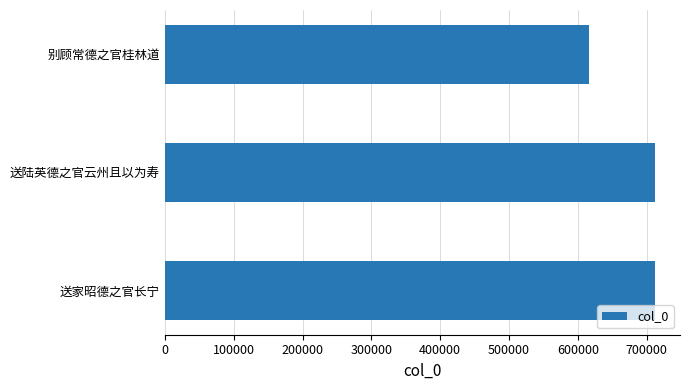

Are the bars horizontal?

Yes